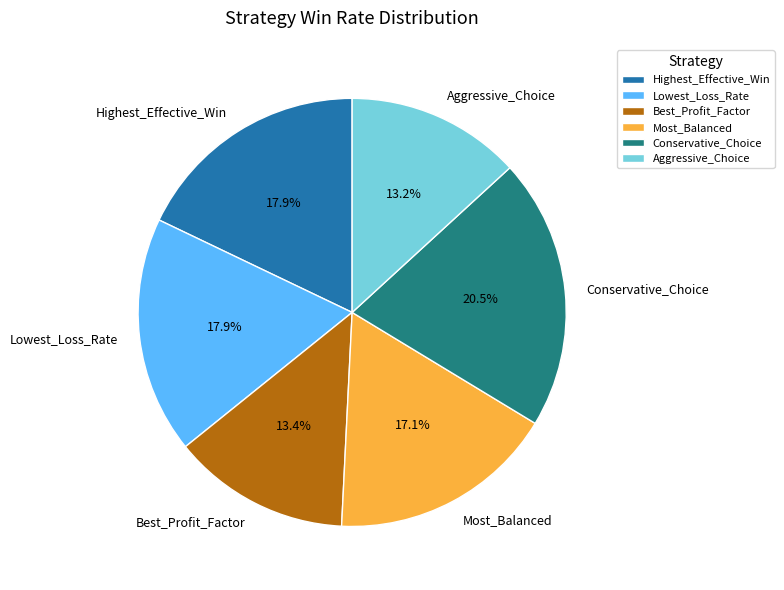

What is the ratio of the value at Aggressive_Choice to the value at Conservative_Choice?

0.6